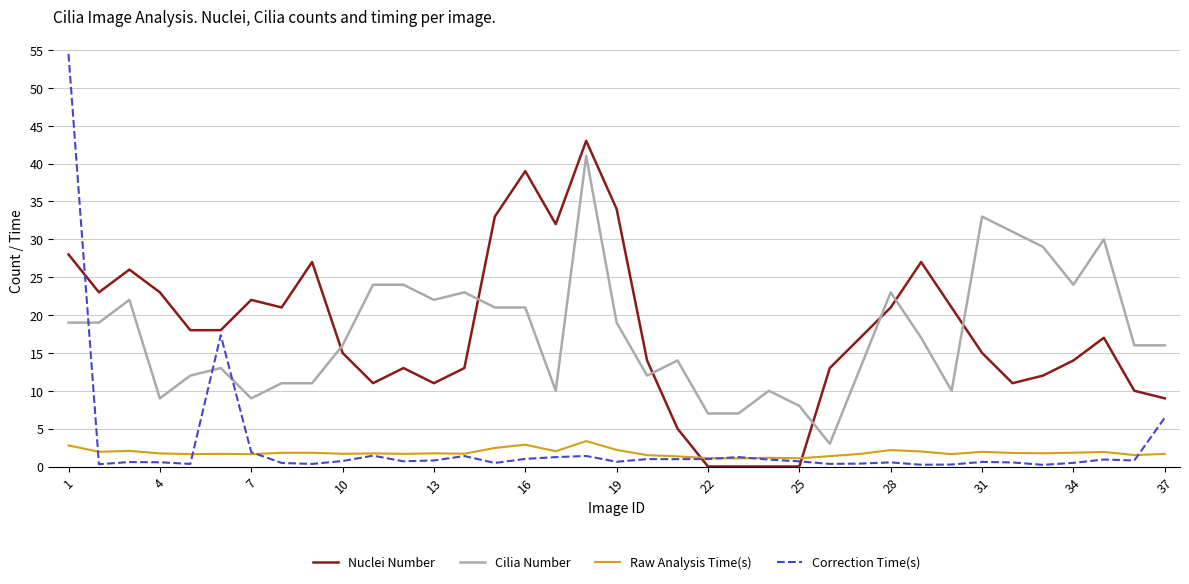

Which series has the largest range (max minus min)?

Correction Time(s)